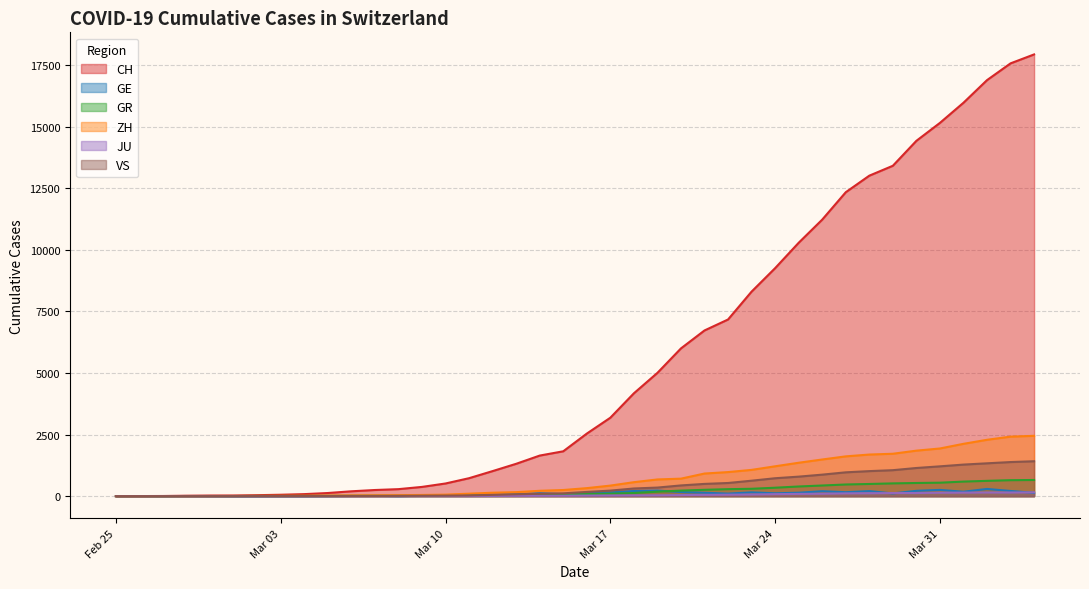

What is the label of the 18th point from the left?

2020-03-13